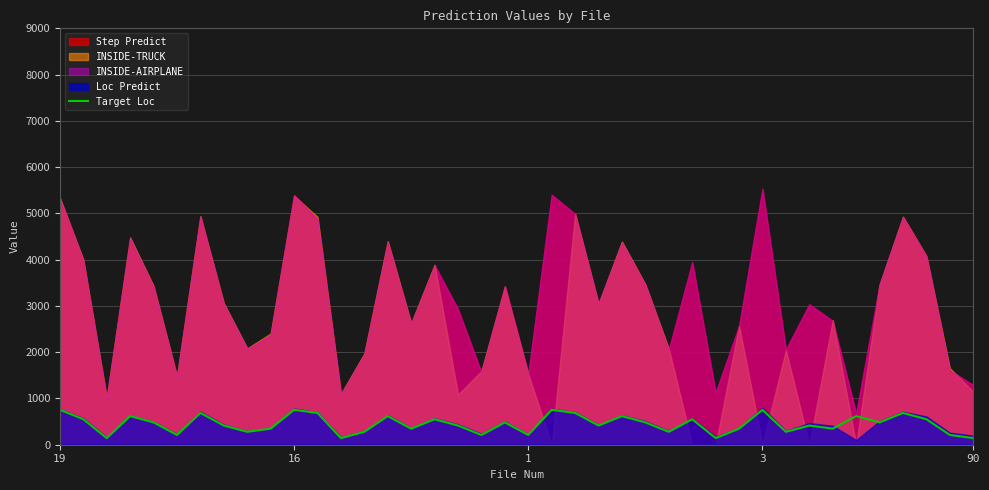

The value of Target Loc at 1 is 211. True or false?

True